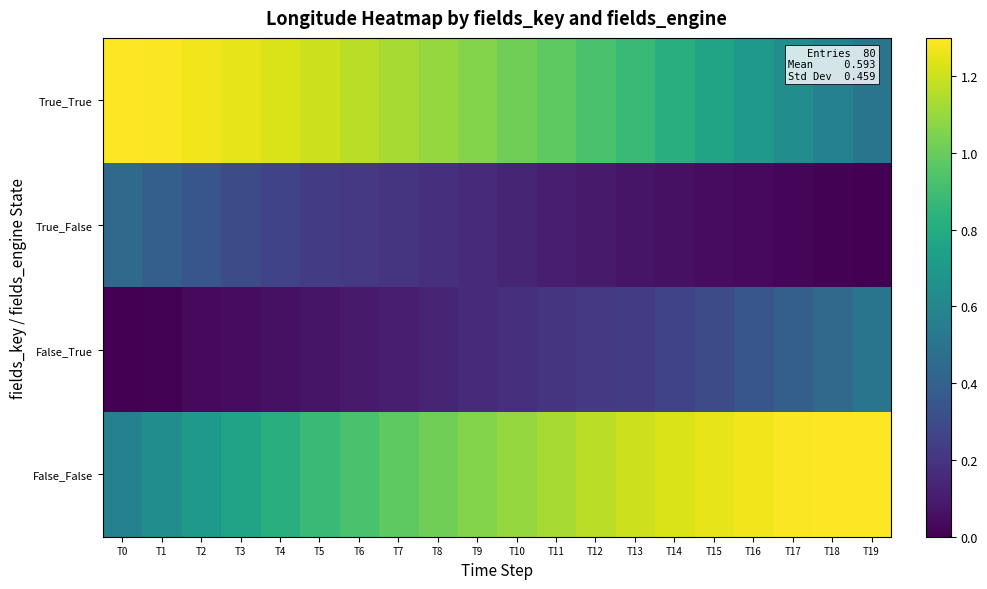

What is the total value across all series at T14?

2.4